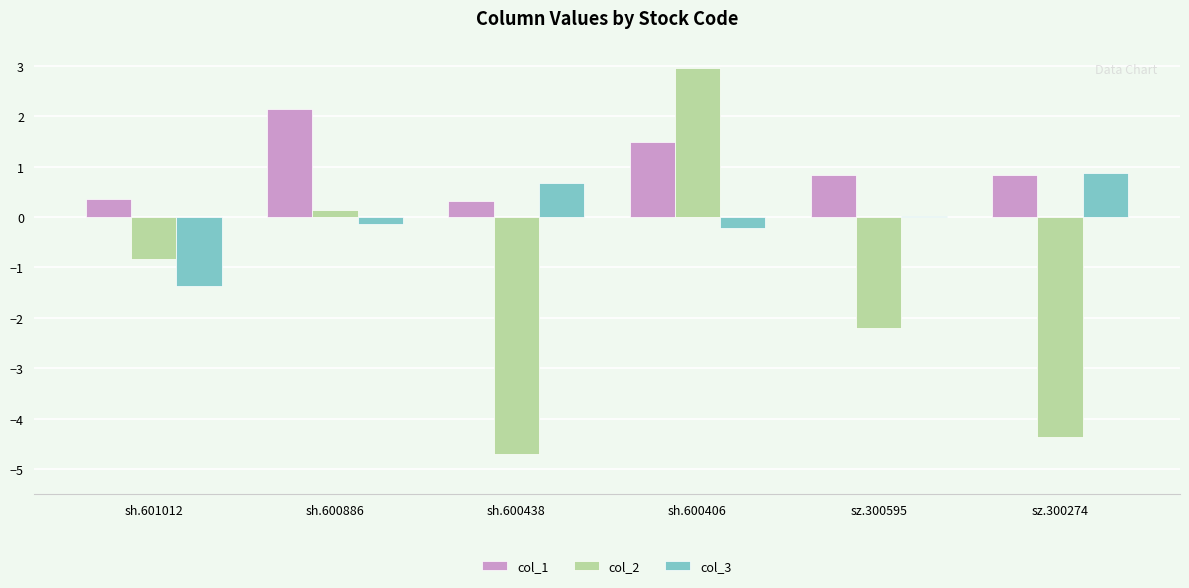

The value of col_1 at sz.300595 is 0.8. True or false?

True